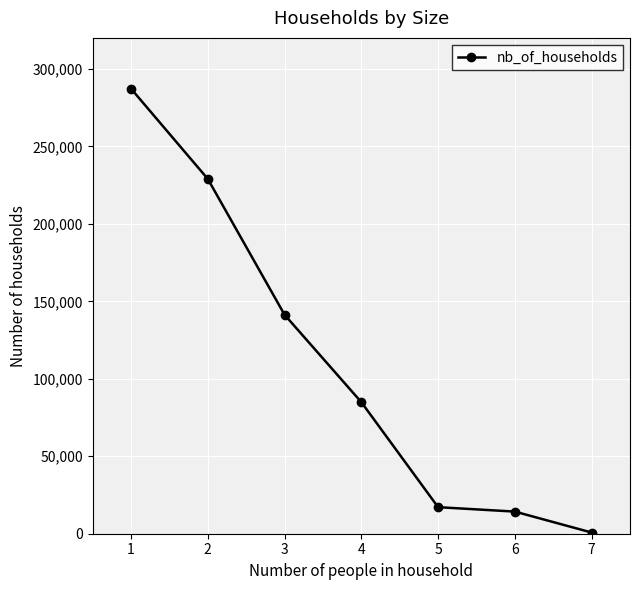

What is the minimum value shown in the chart?

770